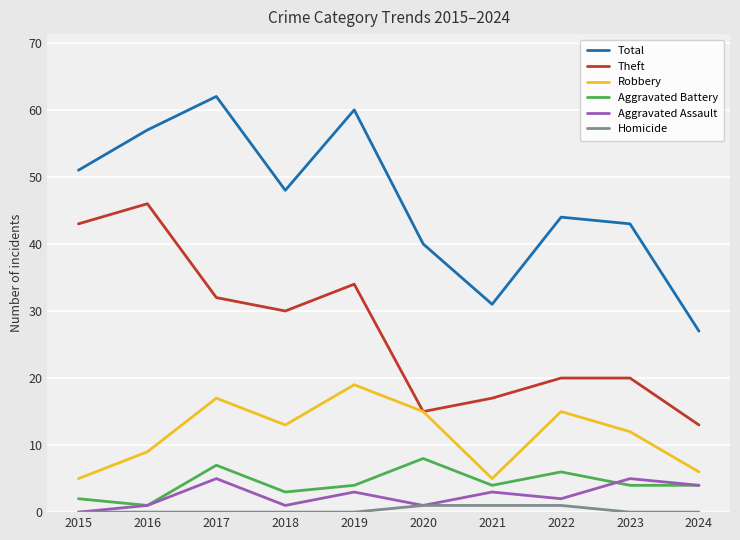

Reading left to right, what are all the values shown in this chart?

Total: 2015=51	2016=57	2017=62	2018=48	2019=60	2020=40	2021=31	2022=44	2023=43	2024=27
Theft: 2015=43	2016=46	2017=32	2018=30	2019=34	2020=15	2021=17	2022=20	2023=20	2024=13
Robbery: 2015=5	2016=9	2017=17	2018=13	2019=19	2020=15	2021=5	2022=15	2023=12	2024=6
Aggravated Battery: 2015=2	2016=1	2017=7	2018=3	2019=4	2020=8	2021=4	2022=6	2023=4	2024=4
Aggravated Assault: 2015=0	2016=1	2017=5	2018=1	2019=3	2020=1	2021=3	2022=2	2023=5	2024=4
Homicide: 2015=0	2016=0	2017=0	2018=0	2019=0	2020=1	2021=1	2022=1	2023=0	2024=0